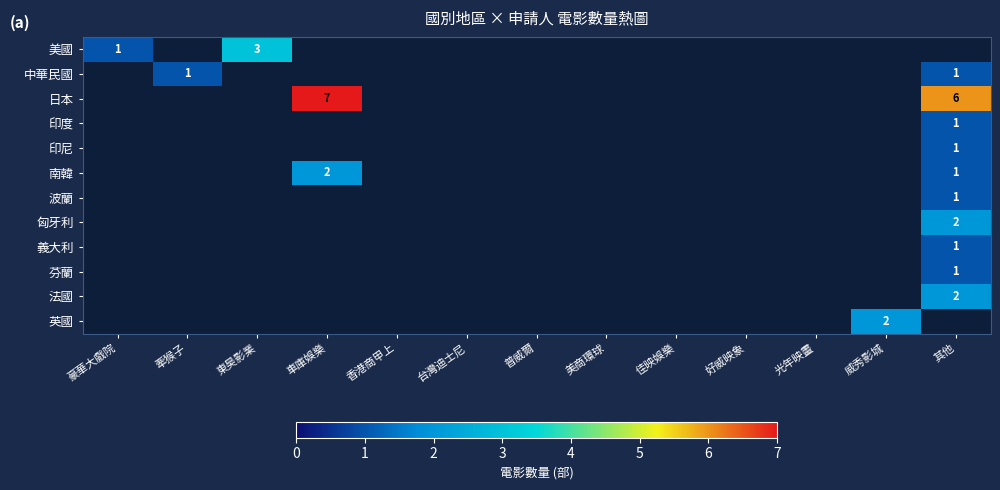

Is the value of 南韓 at 車庫娛樂 greater than the value of 匈牙利 at 威秀影城?

No